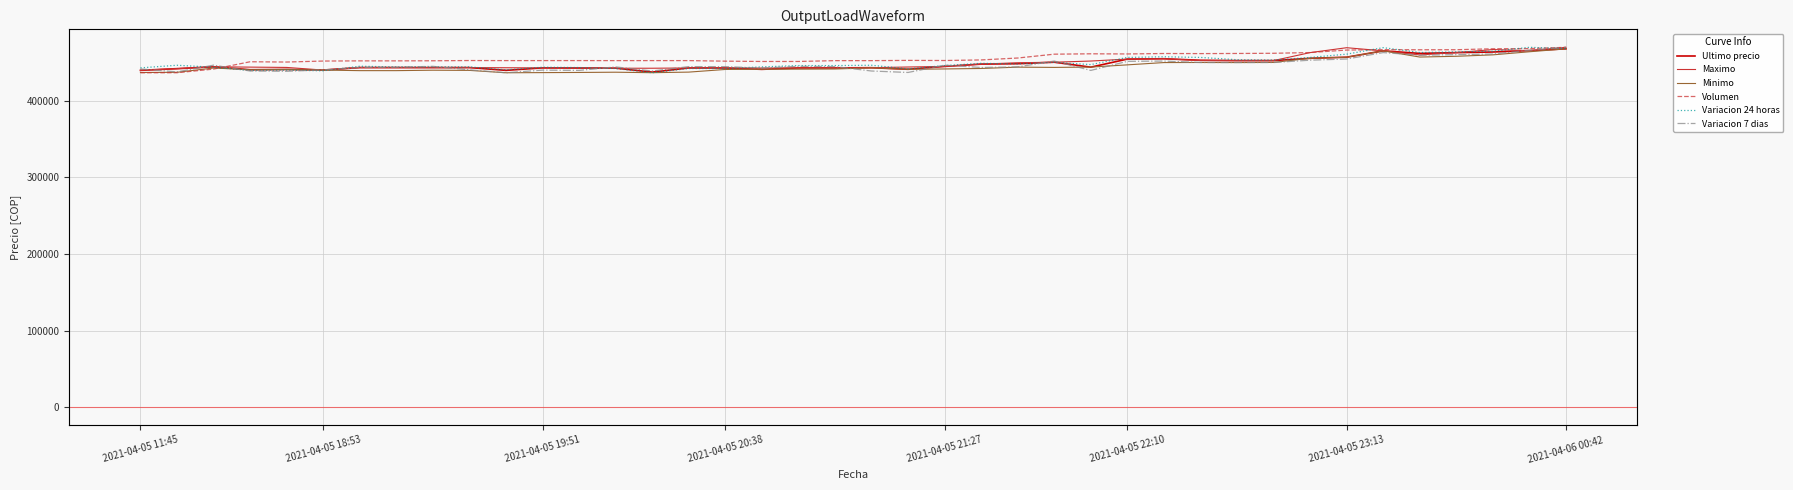

After their last crossing, which series has the higher values: Variacion 7 dias or Maximo?

Maximo